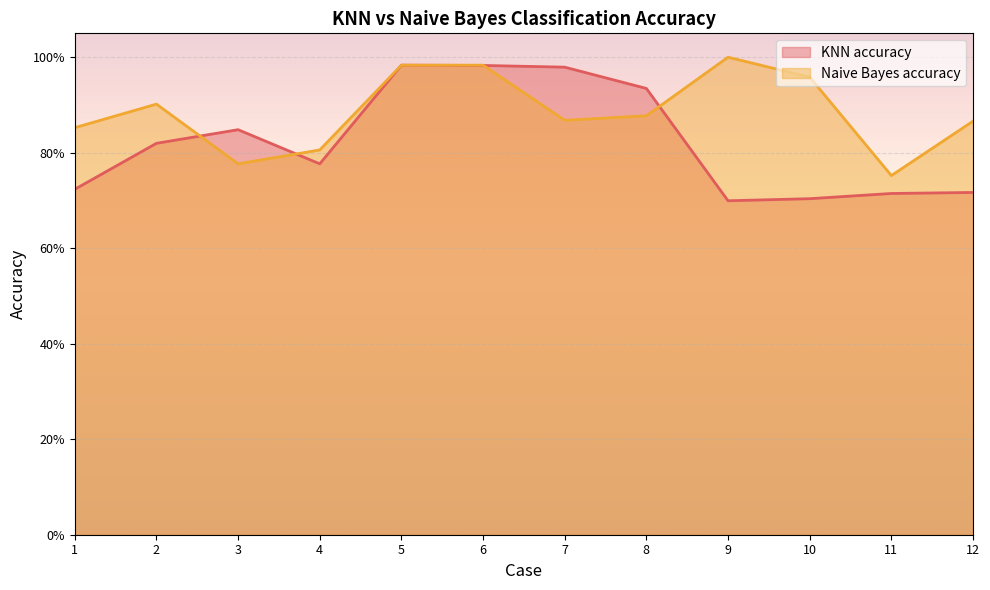

What is the difference between the maximum and minimum values in the Naive Bayes accuracy series?

0.2